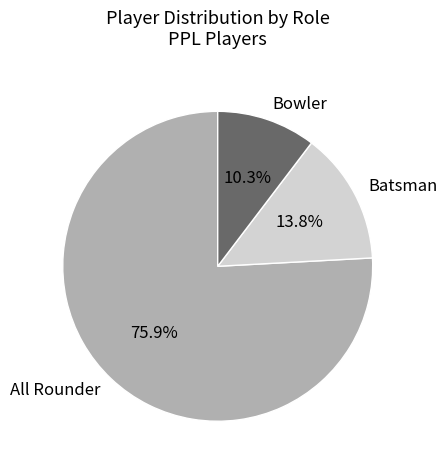

True or false: Batsman accounts for 14% of the total.

True